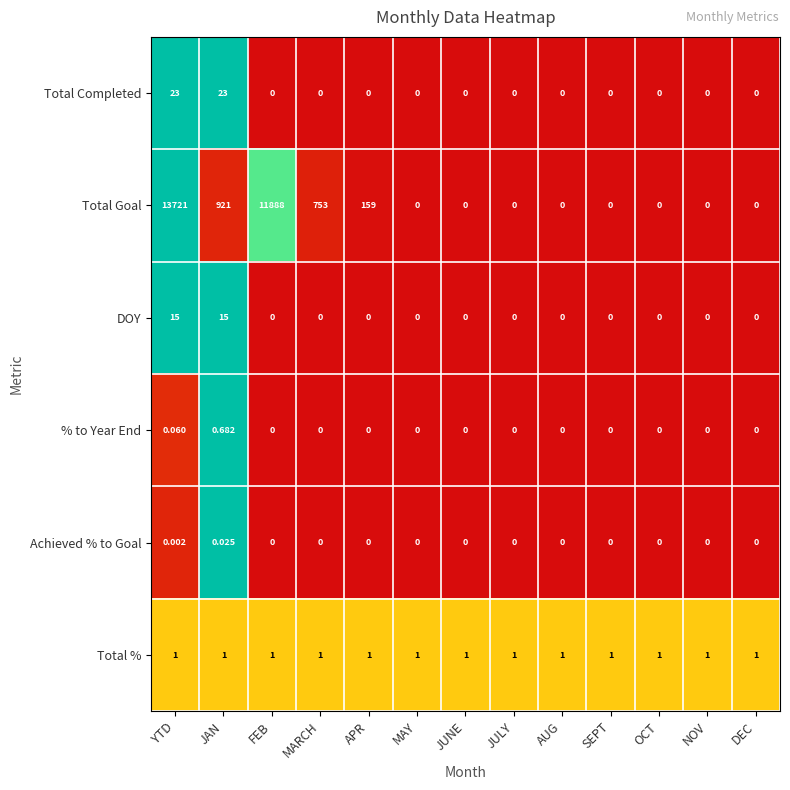

Which series changed the most between APR and JULY?

Total Goal